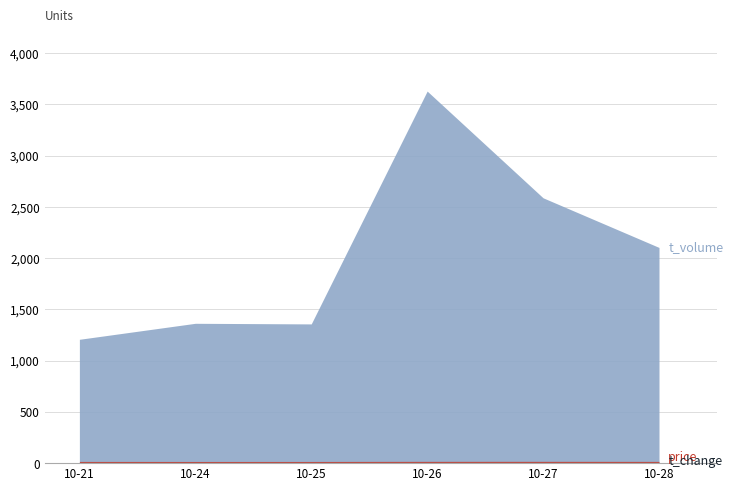

What is the average value of the t_change series?

1.5